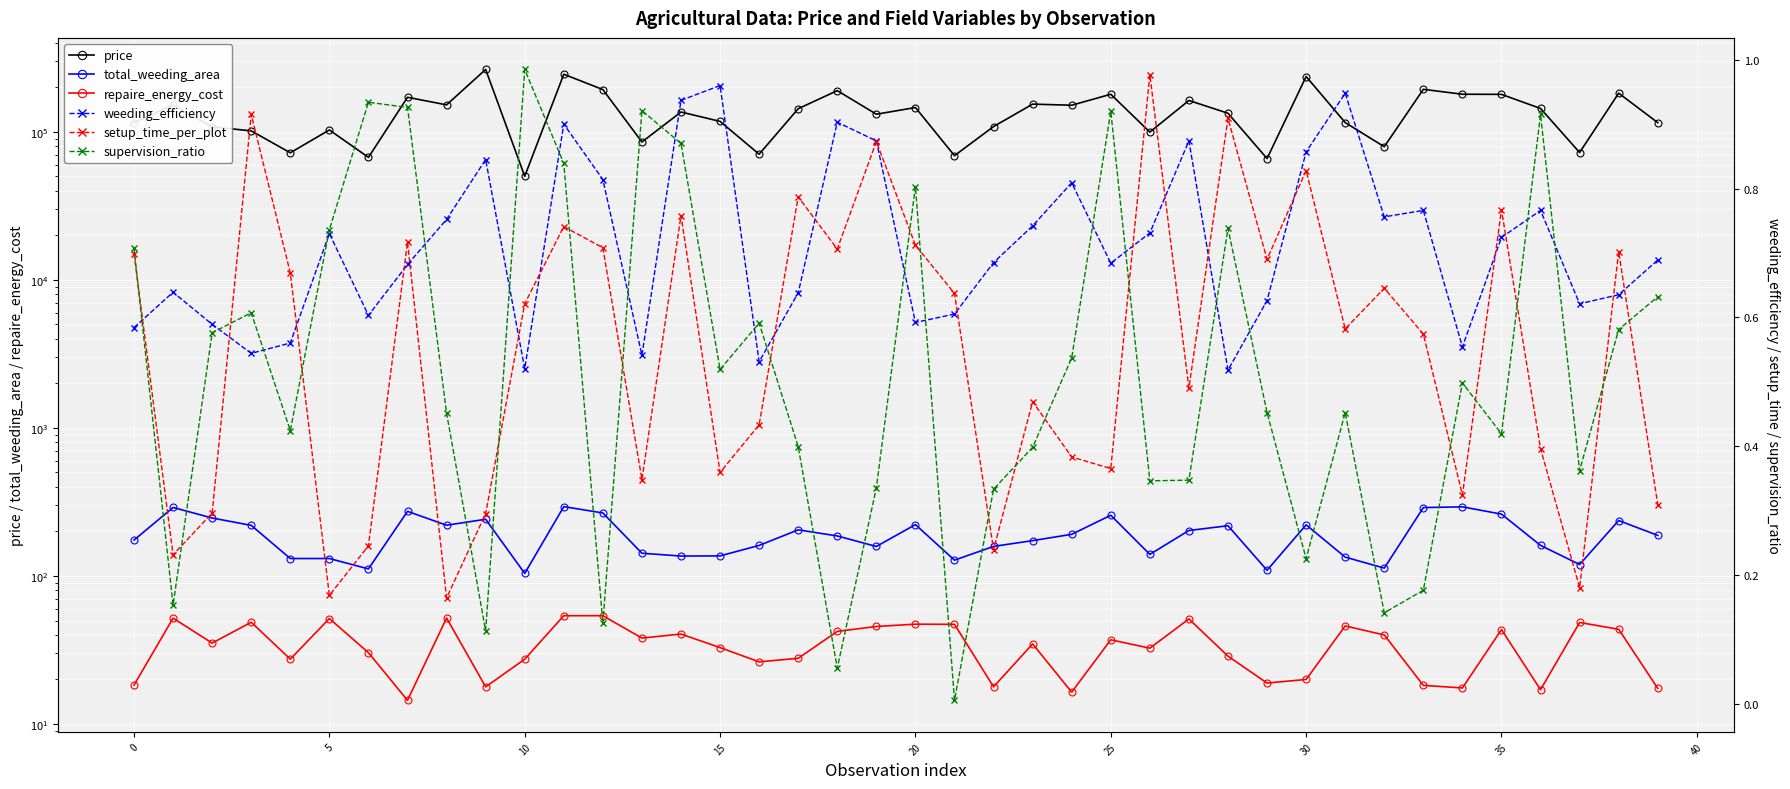

Which category has the lowest value across all series?

21